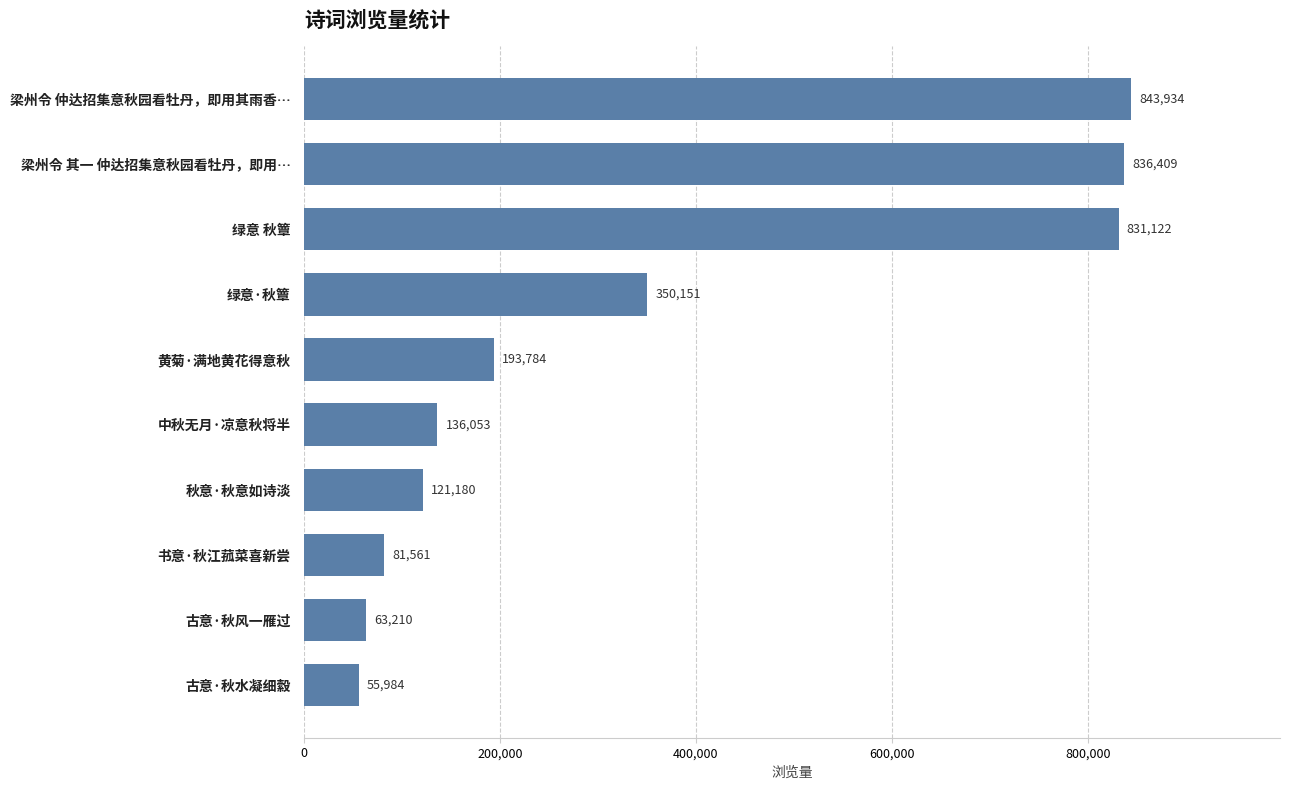

Approximately how many times larger is the value at 黄菊·满地黄花得意秋 compared to 书意·秋江菰菜喜新尝?

2.4